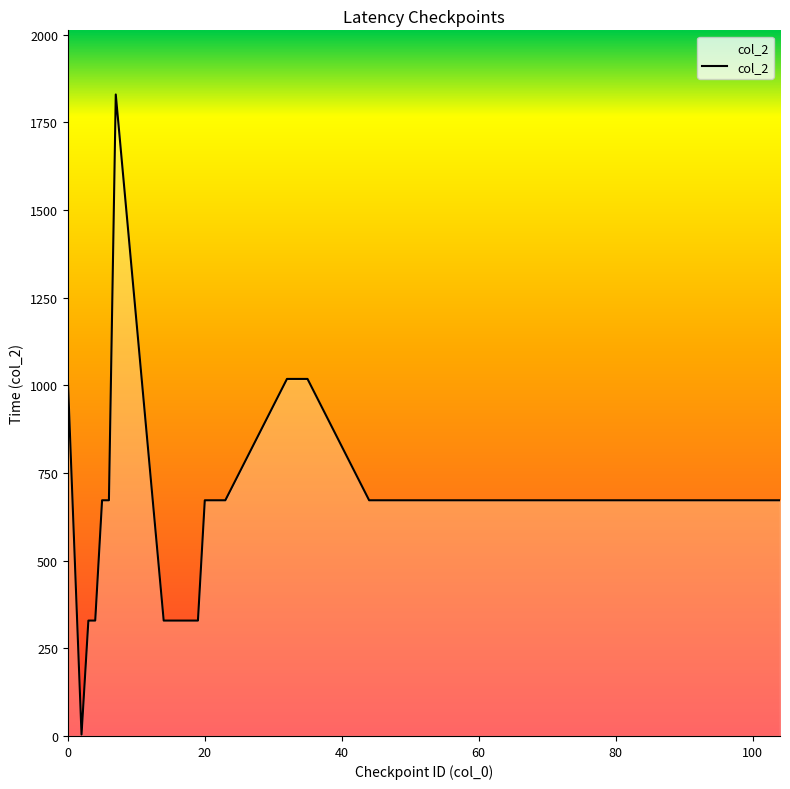

What is the greatest value displayed?

1829